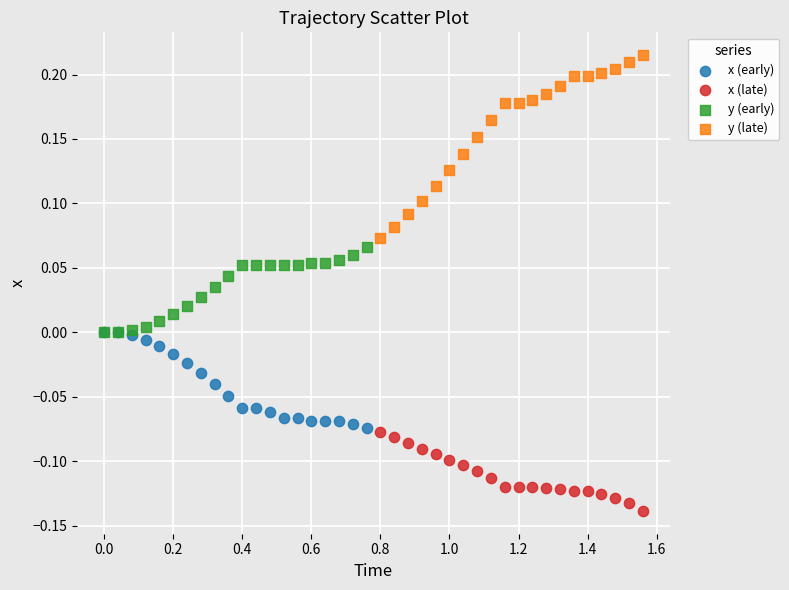

Which series contains the highest Y value?

y (late)